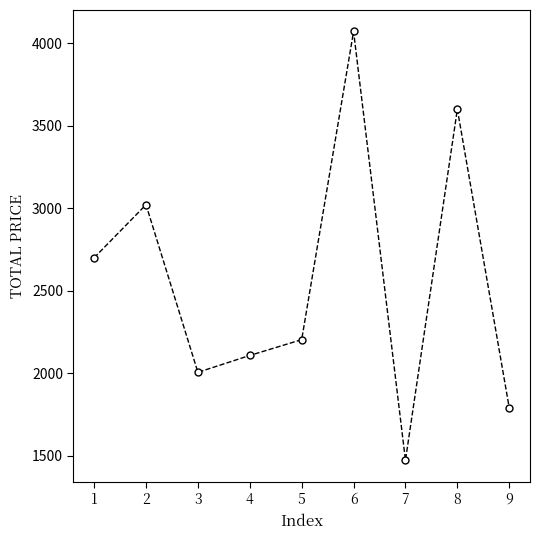

True or false: the data has more than 1 interior local peaks.

True